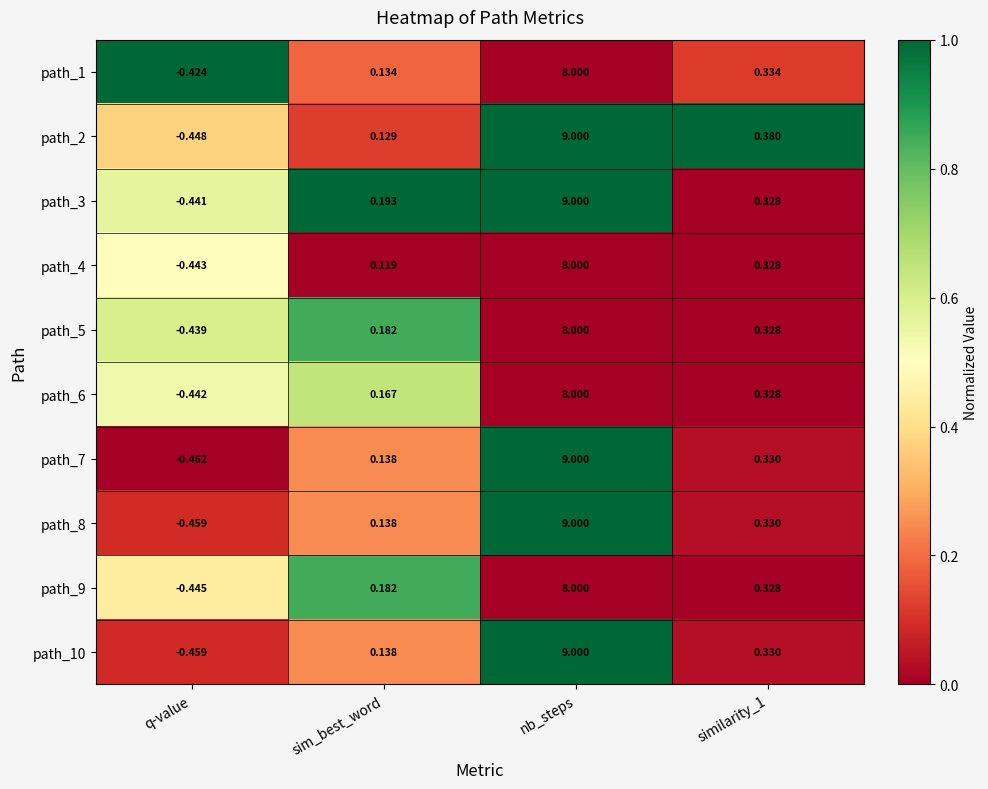

Is the value of path_2 at q-value greater than the value of path_6 at q-value?

No